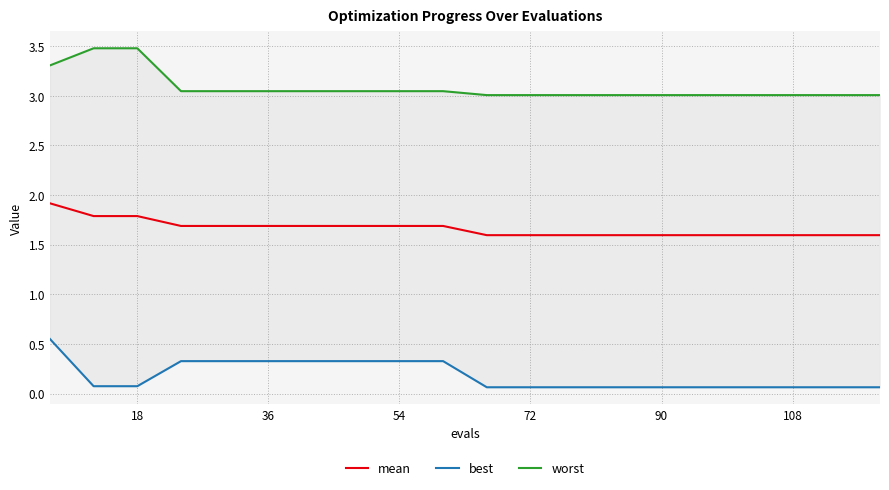

The mean series shows 0.6 at 108. True or false?

False